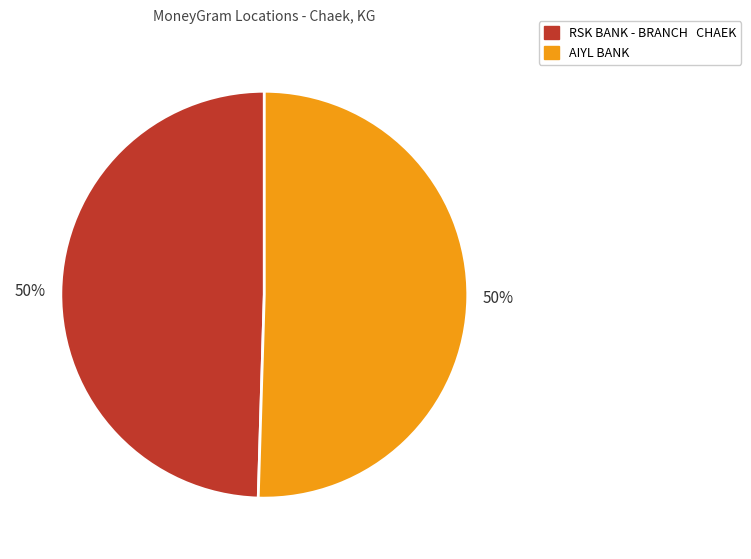

What is the ratio of the value at AIYL BANK to the value at RSK BANK - BRANCH CHAEK?

1.0